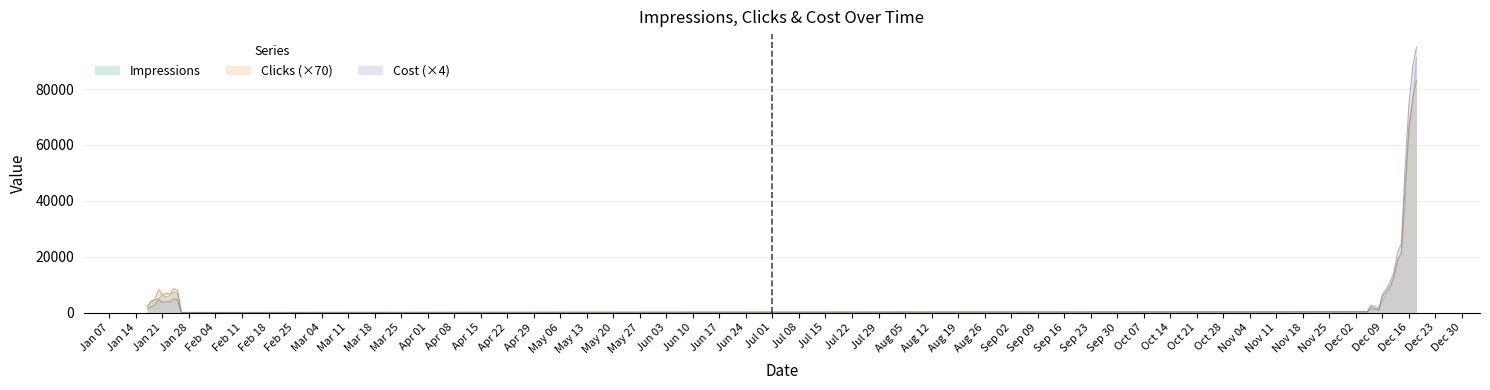

True or false: Clicks has a value of 9520 at 2019-12-11.

True